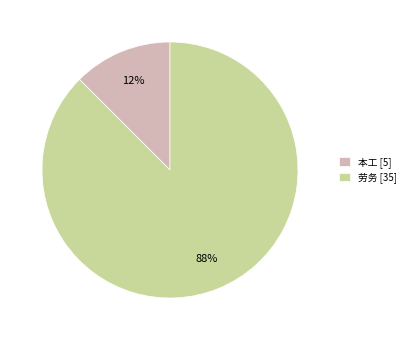

Is the sum of 劳务 [35] and 本工 [5] greater than half?

Yes